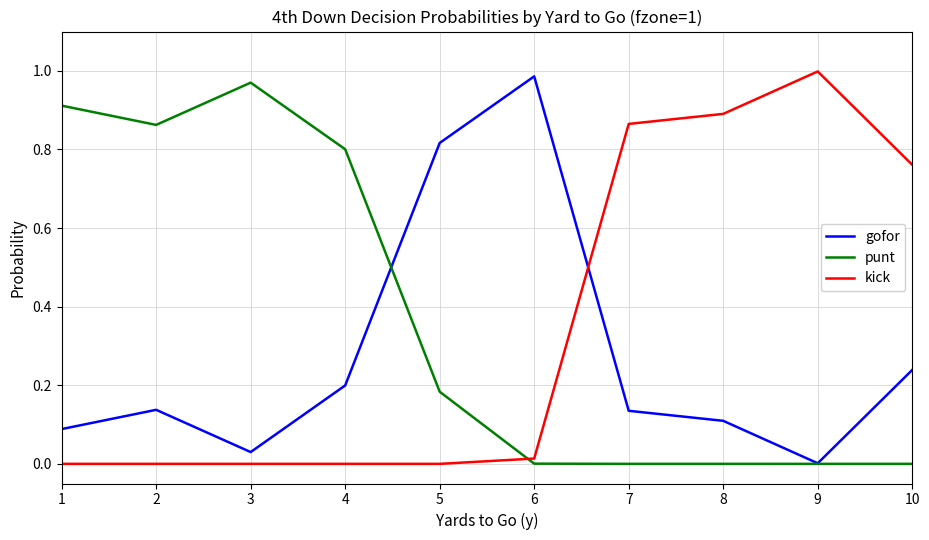

Rank the series at 10 from lowest to highest value.

punt, gofor, kick